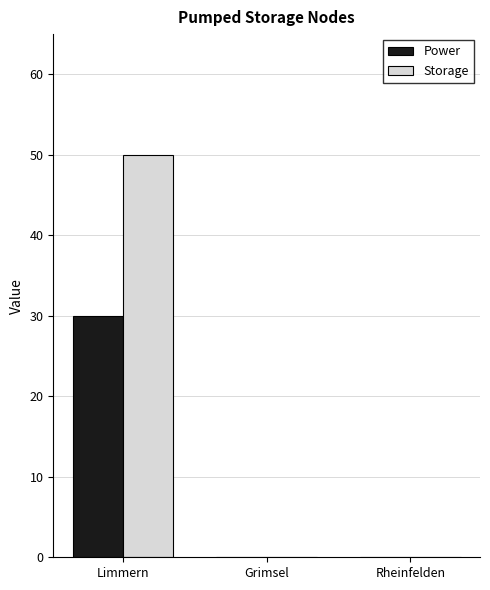

The Storage series shows 0 at Rheinfelden. True or false?

True